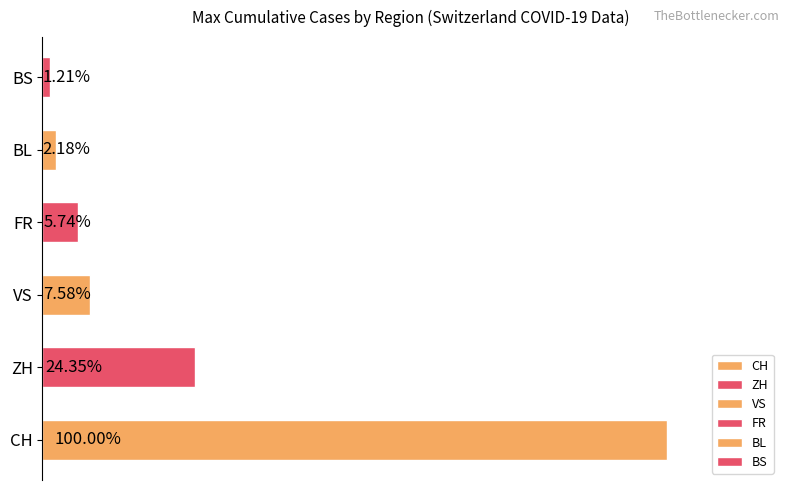

Does the chart contain any negative values?

No